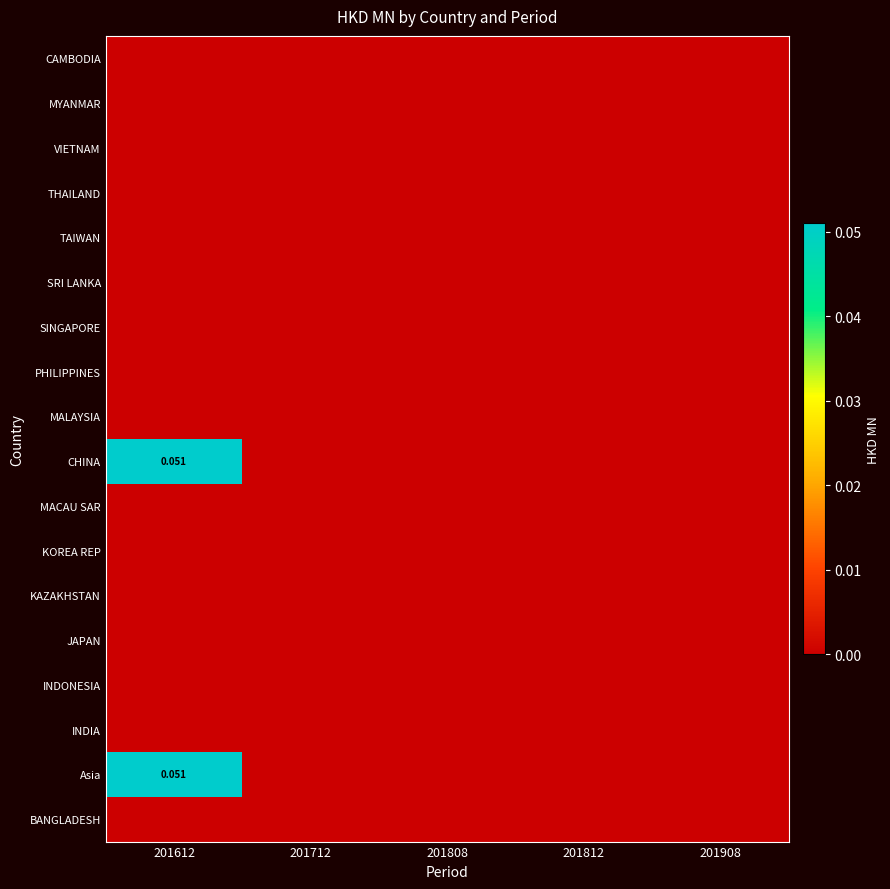

Is it true that KAZAKHSTAN equals 0.0 at 201612?

True